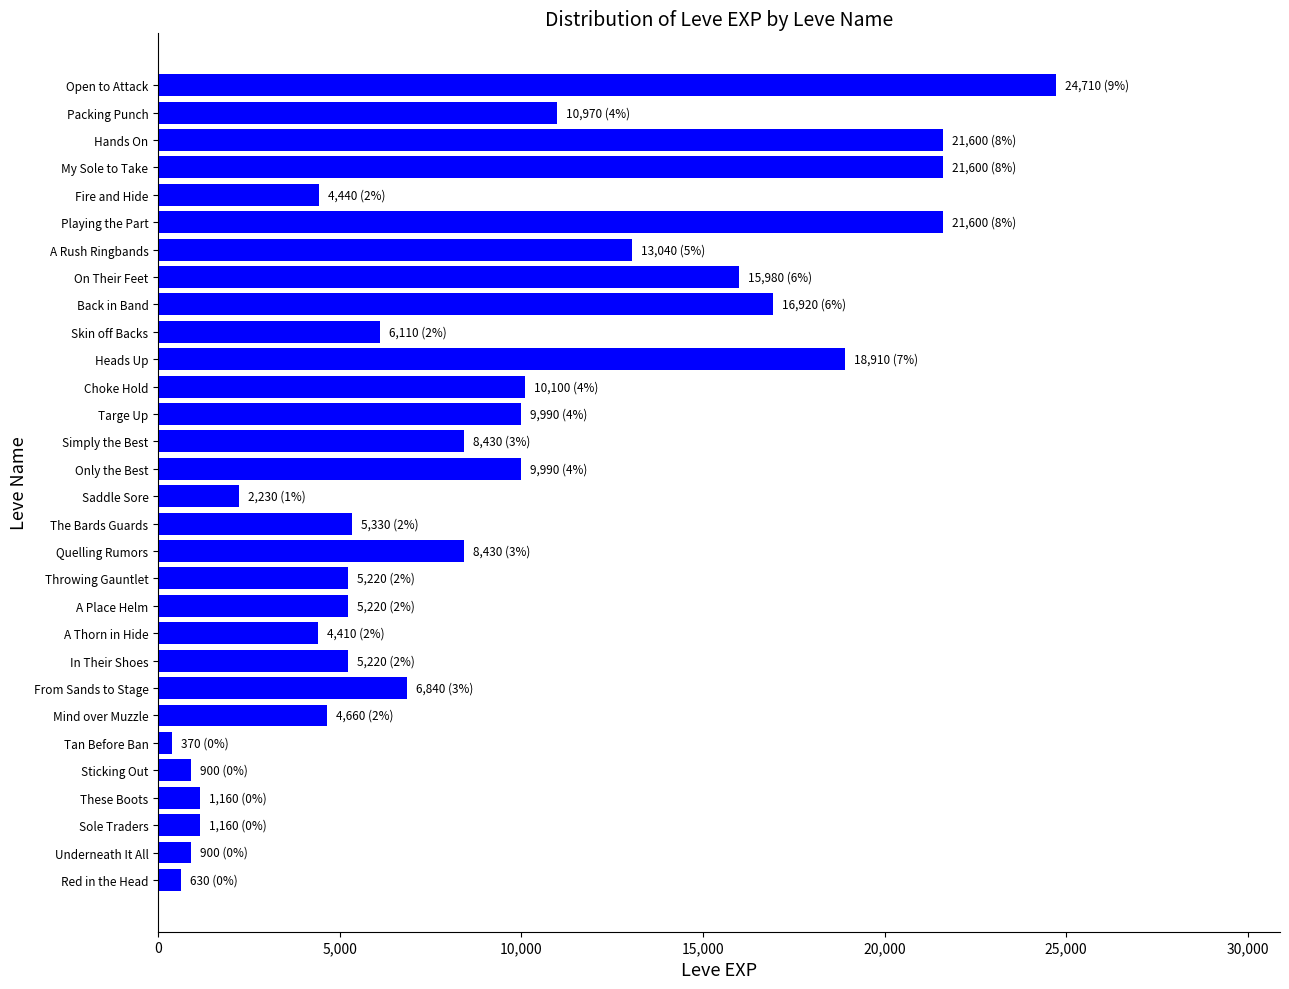

Where is the data nearest to the value 12540?

A Rush Ringbands